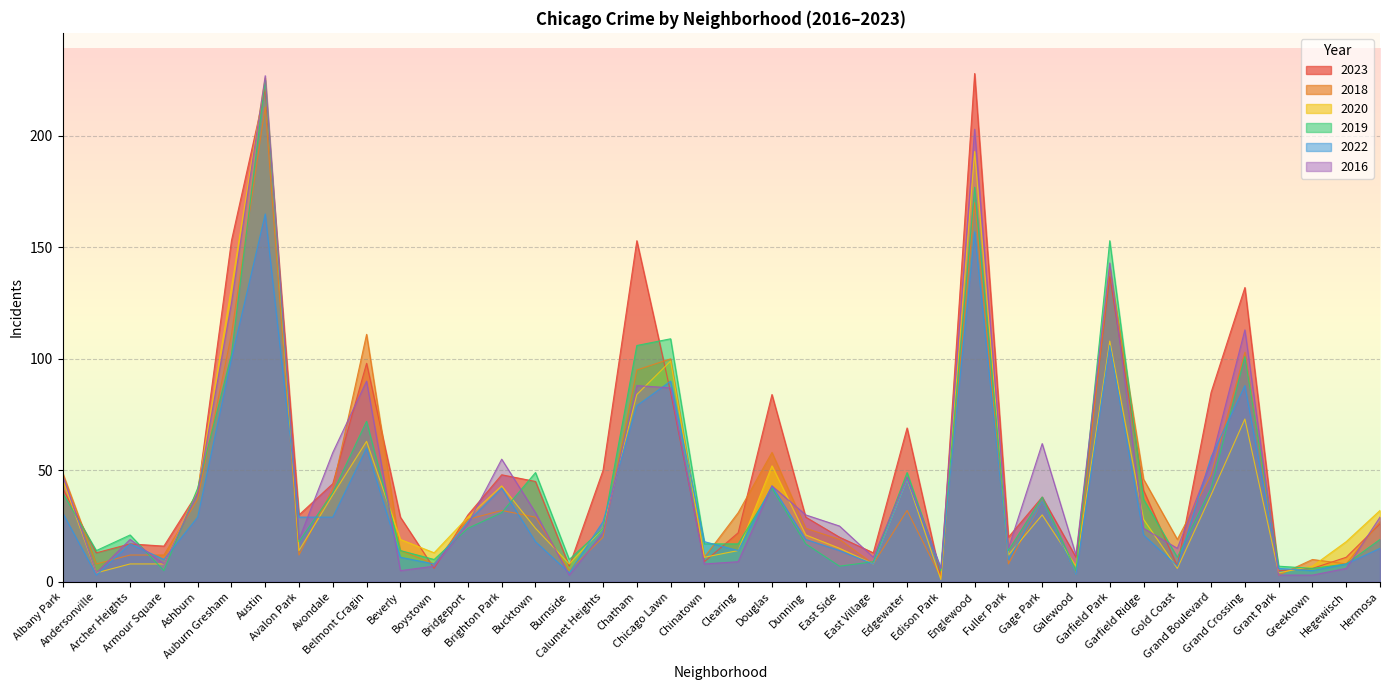

At which category is the sum across all series the highest?

Austin